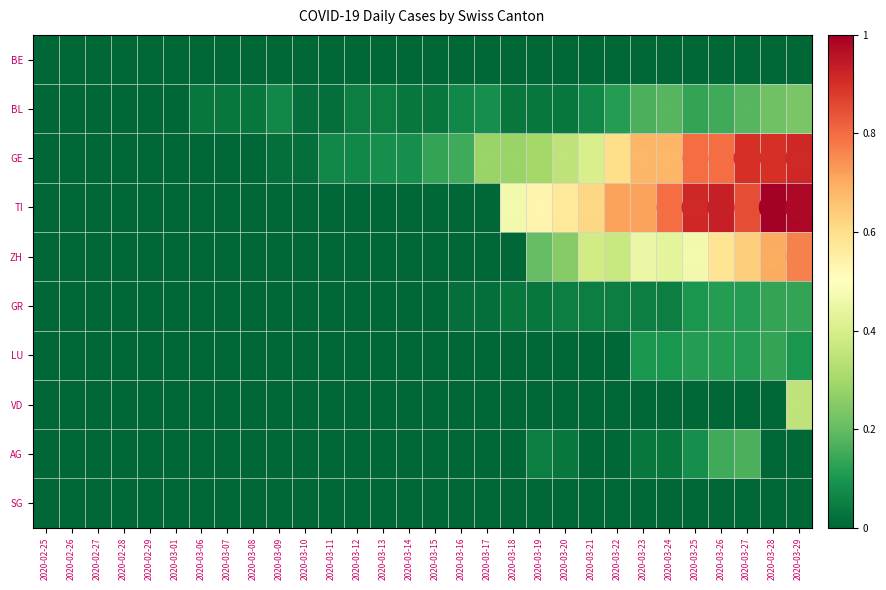

List the series in order of their peak value, lowest first.

BE, SG, GR, LU, AG, BL, VD, ZH, GE, TI